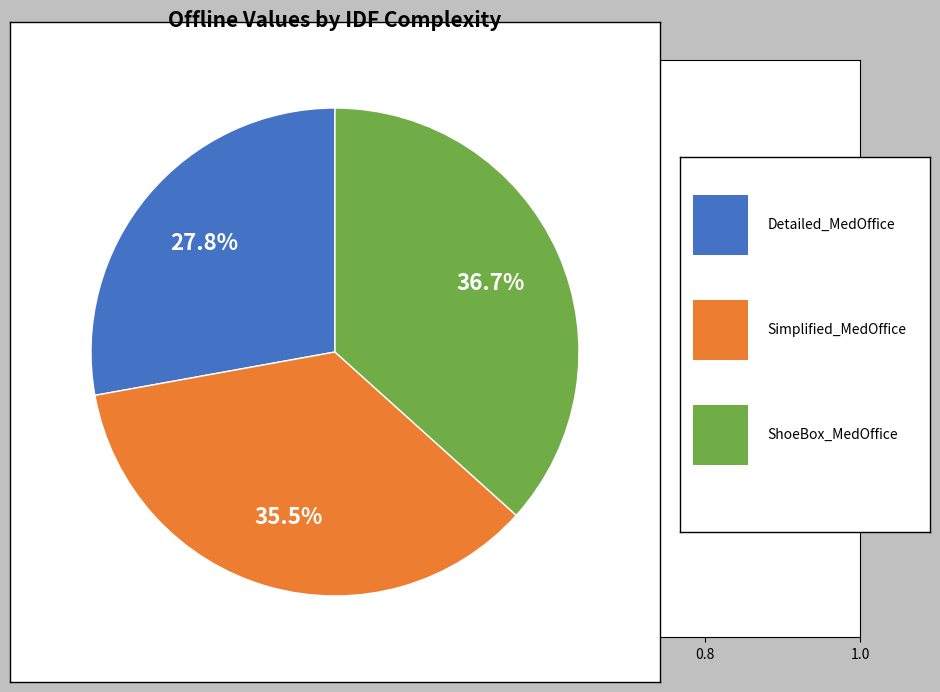

Is there a majority slice in this chart?

No